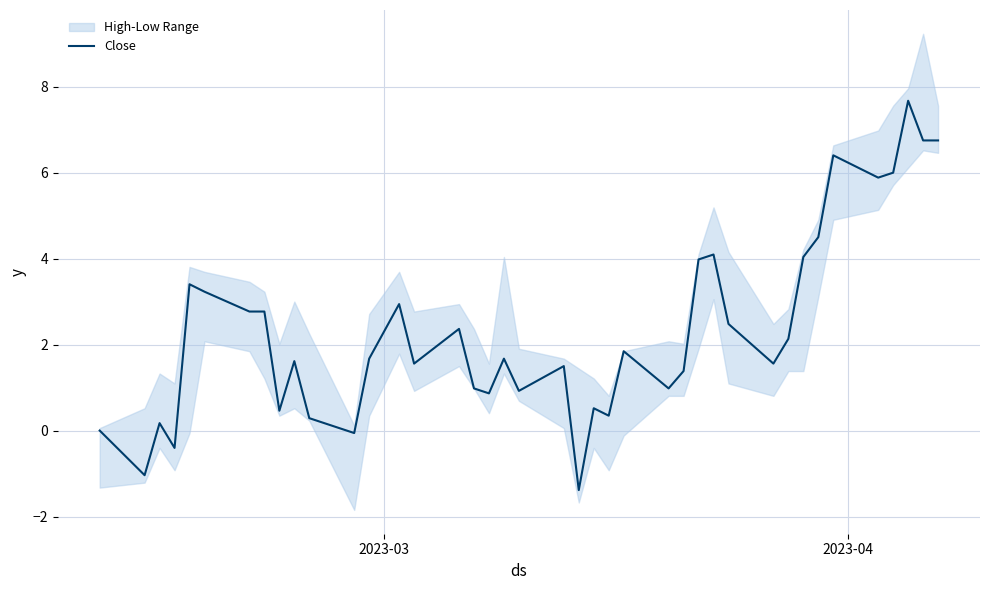

True or false: there are more than 2 points higher than both neighbors.

True